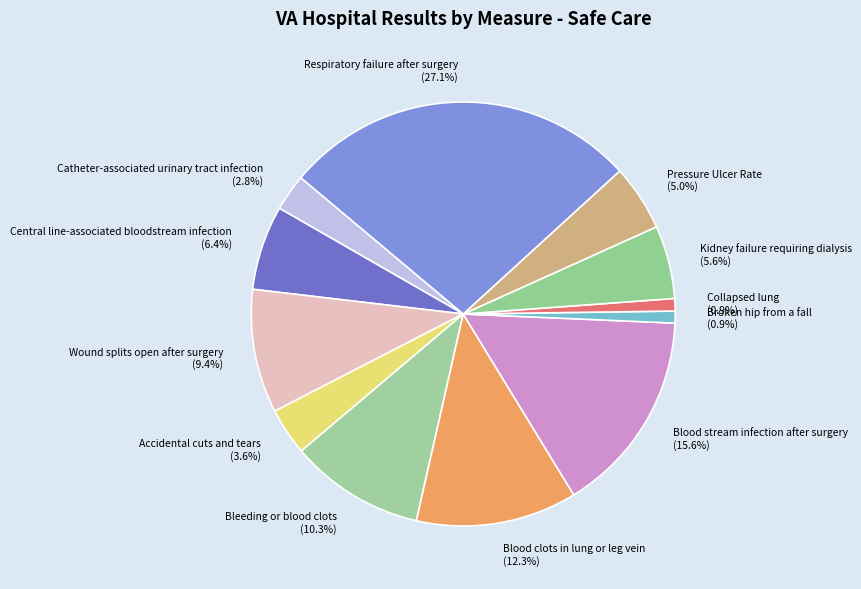

Approximately how many times larger is the value at Pressure Ulcer Rate (5.0%) compared to Central line-associated bloodstream infection (6.4%)?

0.8